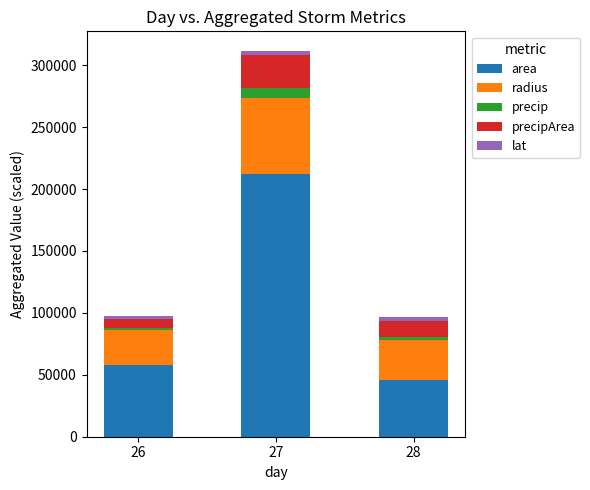

What is the minimum value for area?

46043.8